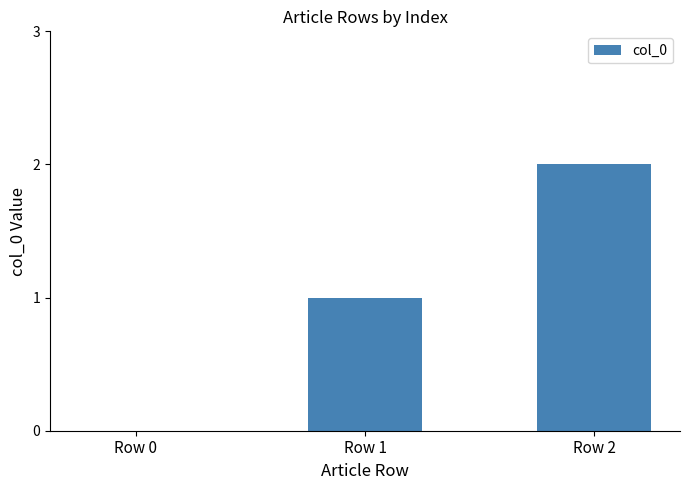

What is the change in value from Row 0 to Row 1?

+1